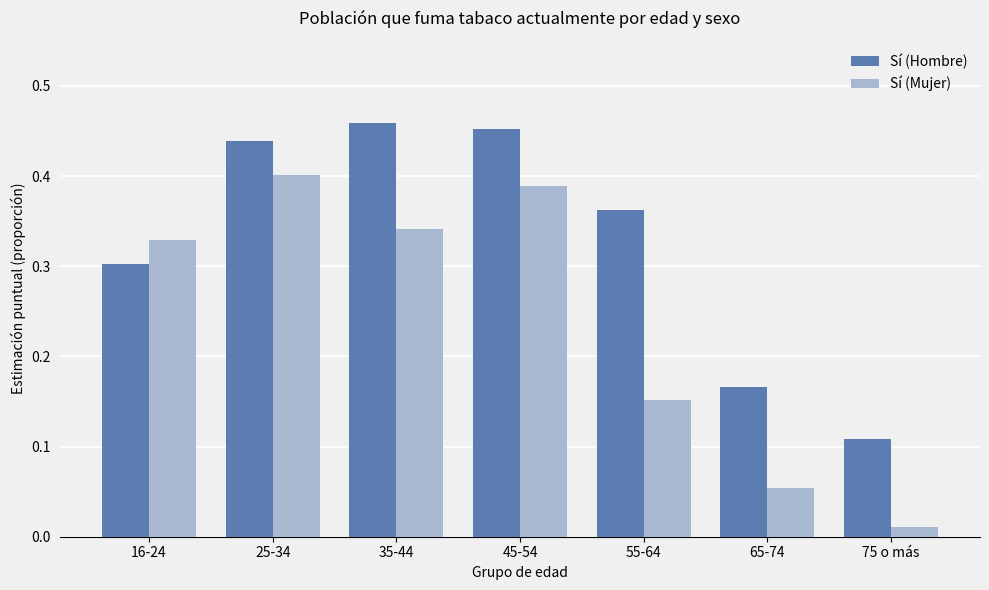

At 55-64, list the series in order from largest to smallest.

Sí (Hombre), Sí (Mujer)